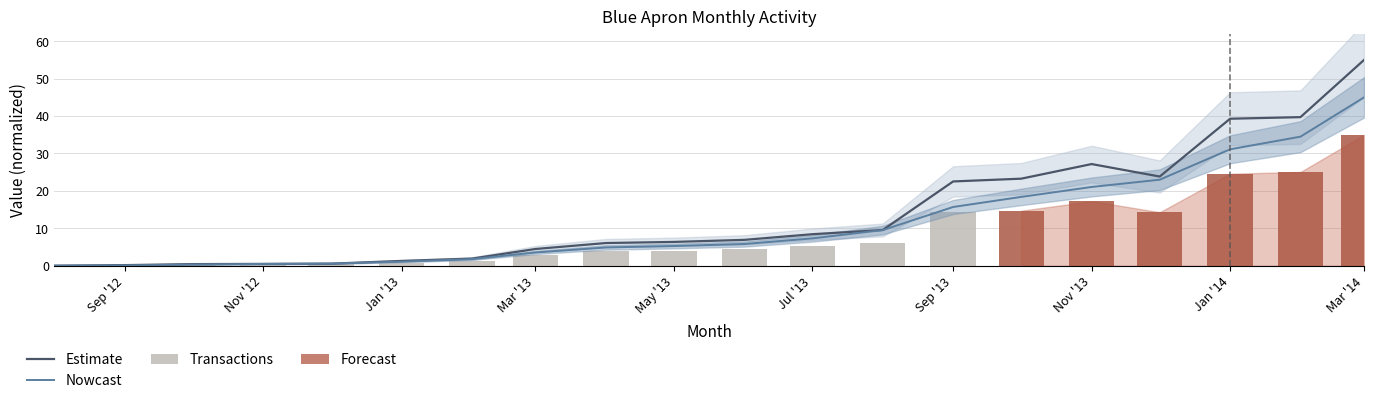

True or false: Nowcast has a value of 5.3 at May '13.

True